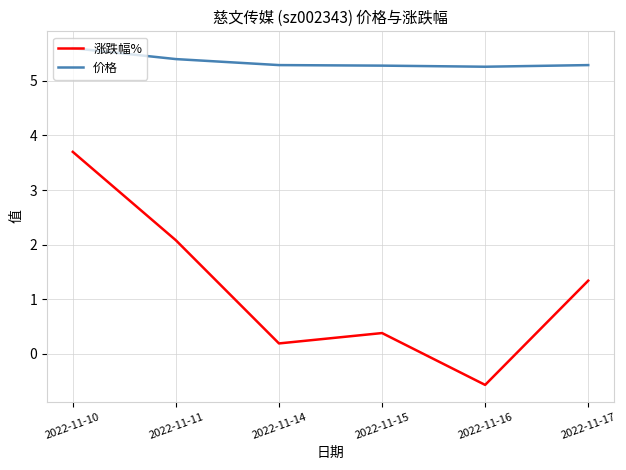

True or false: 价格 has more than 2 interior local peaks.

False